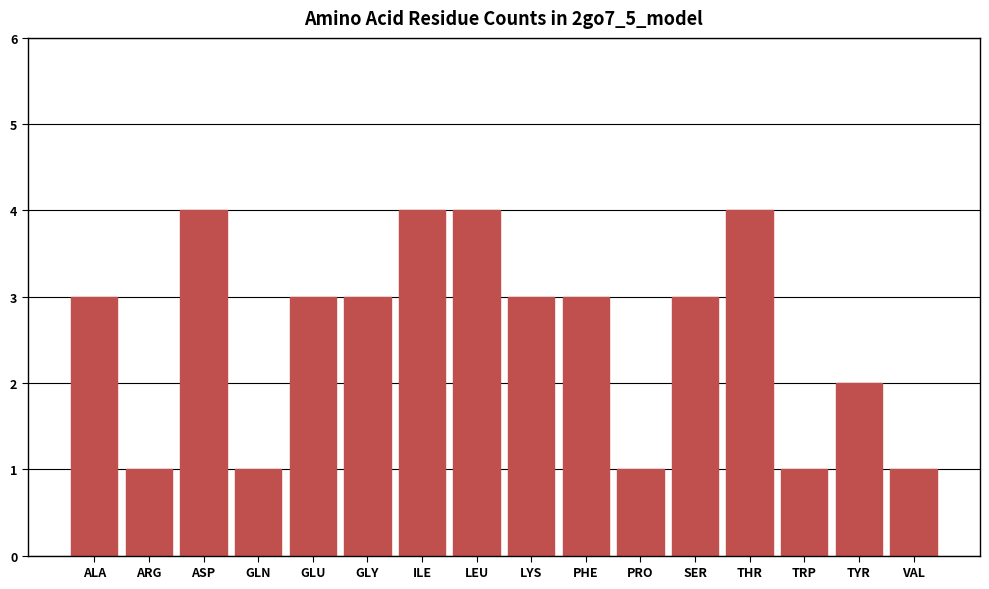

How many bars are there in total?

16